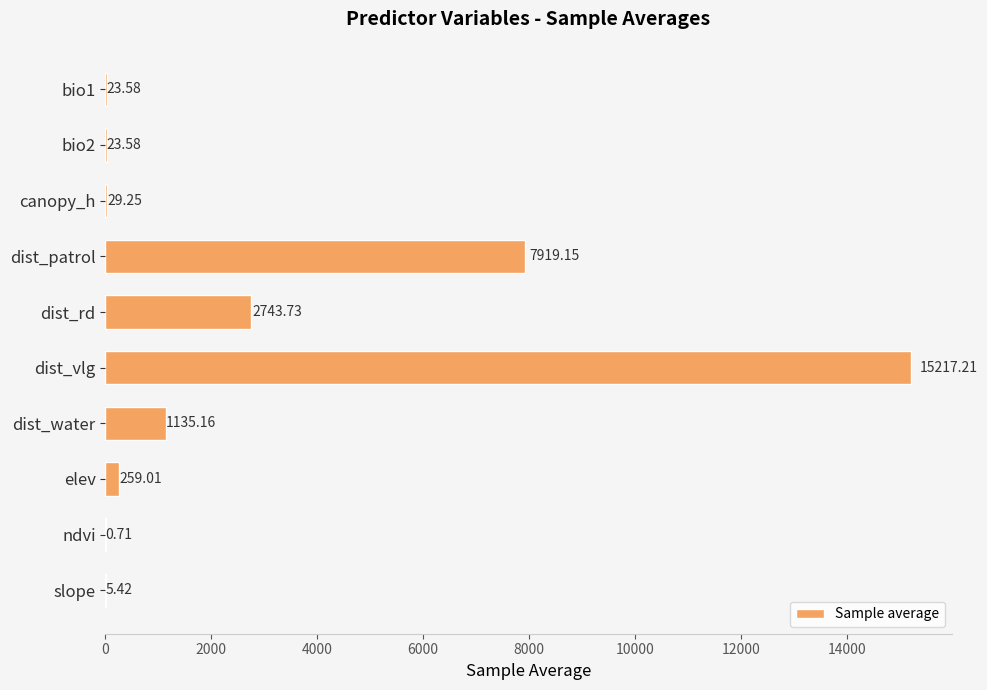

Which category has the highest value across all series?

dist_vlg